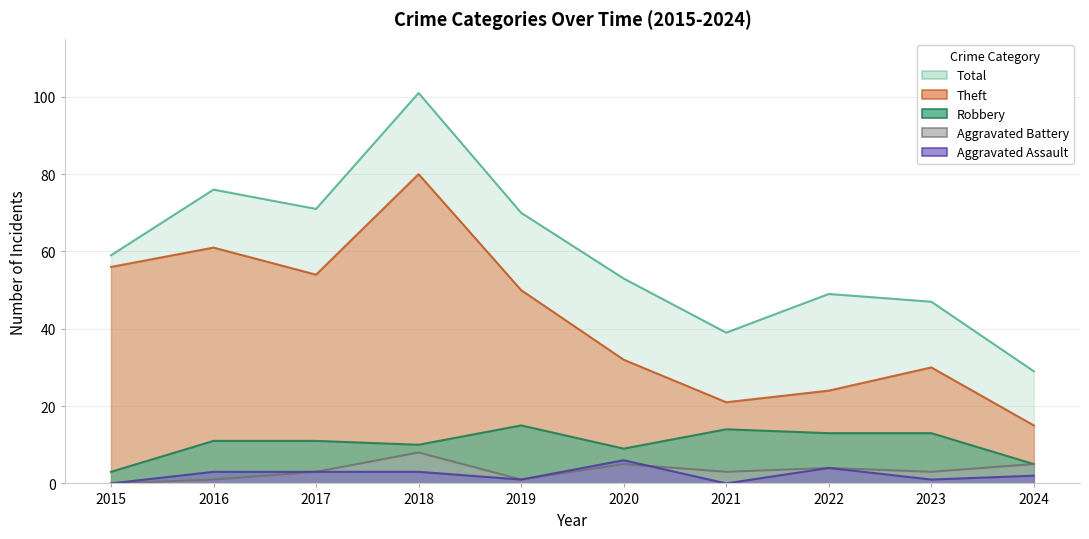

Count the number of data series in this chart.

5